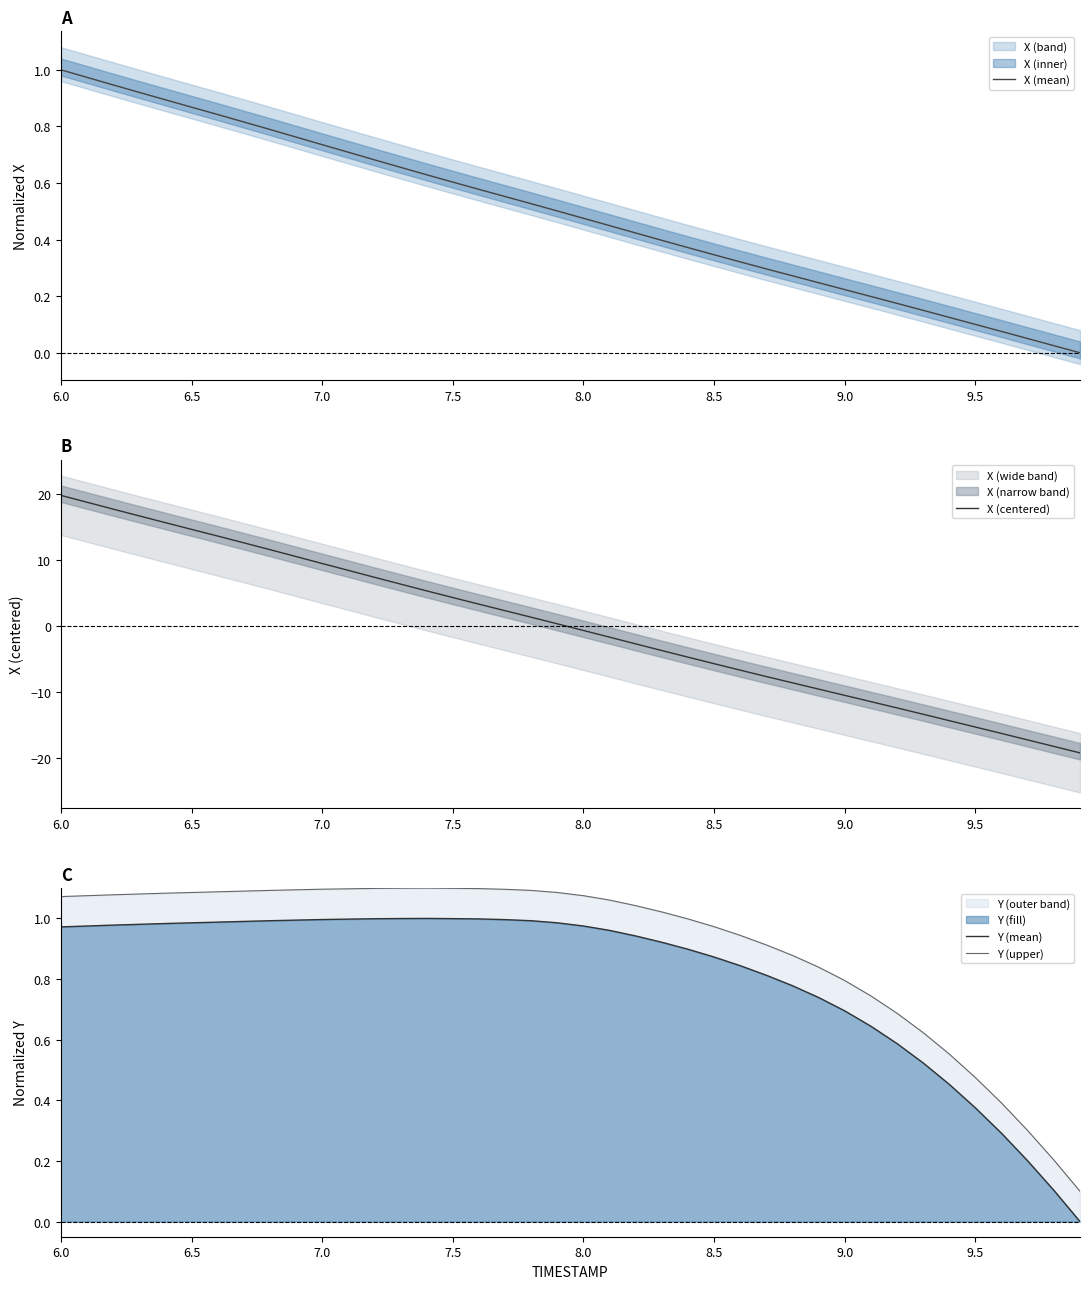

True or false: Y (upper) and Y (mean) intersect in this chart.

False